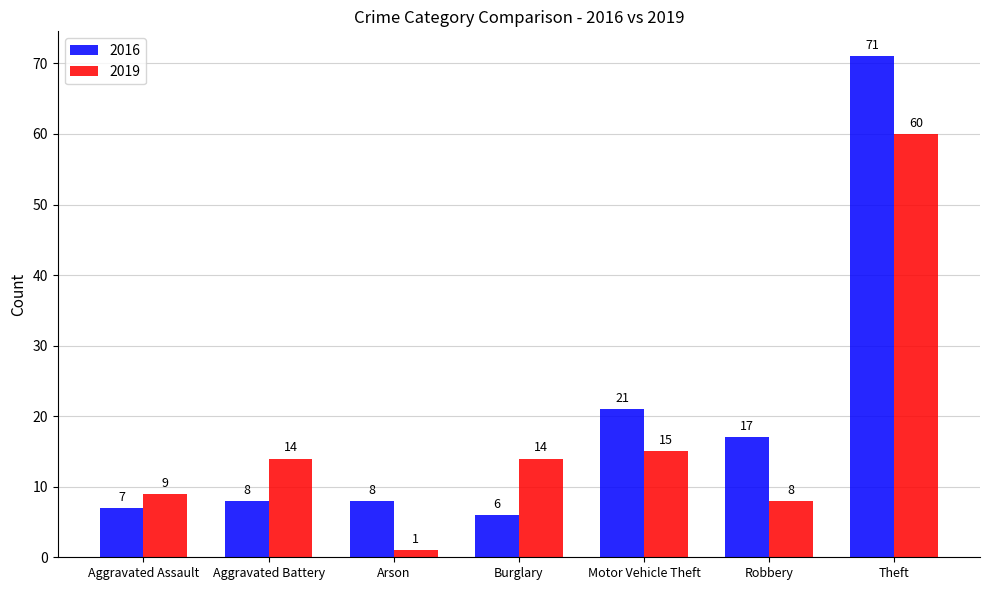

Is the value of 2016 at Burglary greater than the value of 2019 at Aggravated Battery?

No